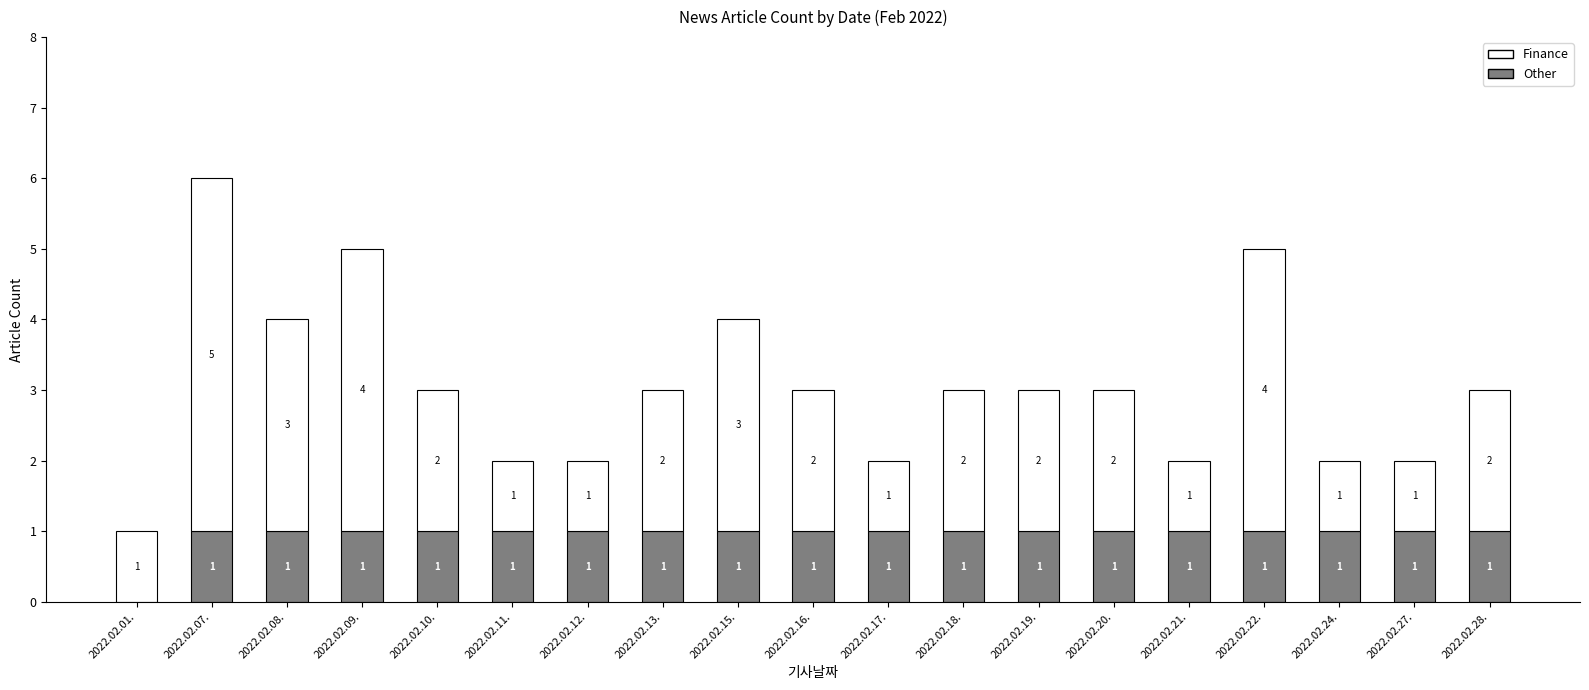

What are all the series names shown in the legend?

Finance, Other